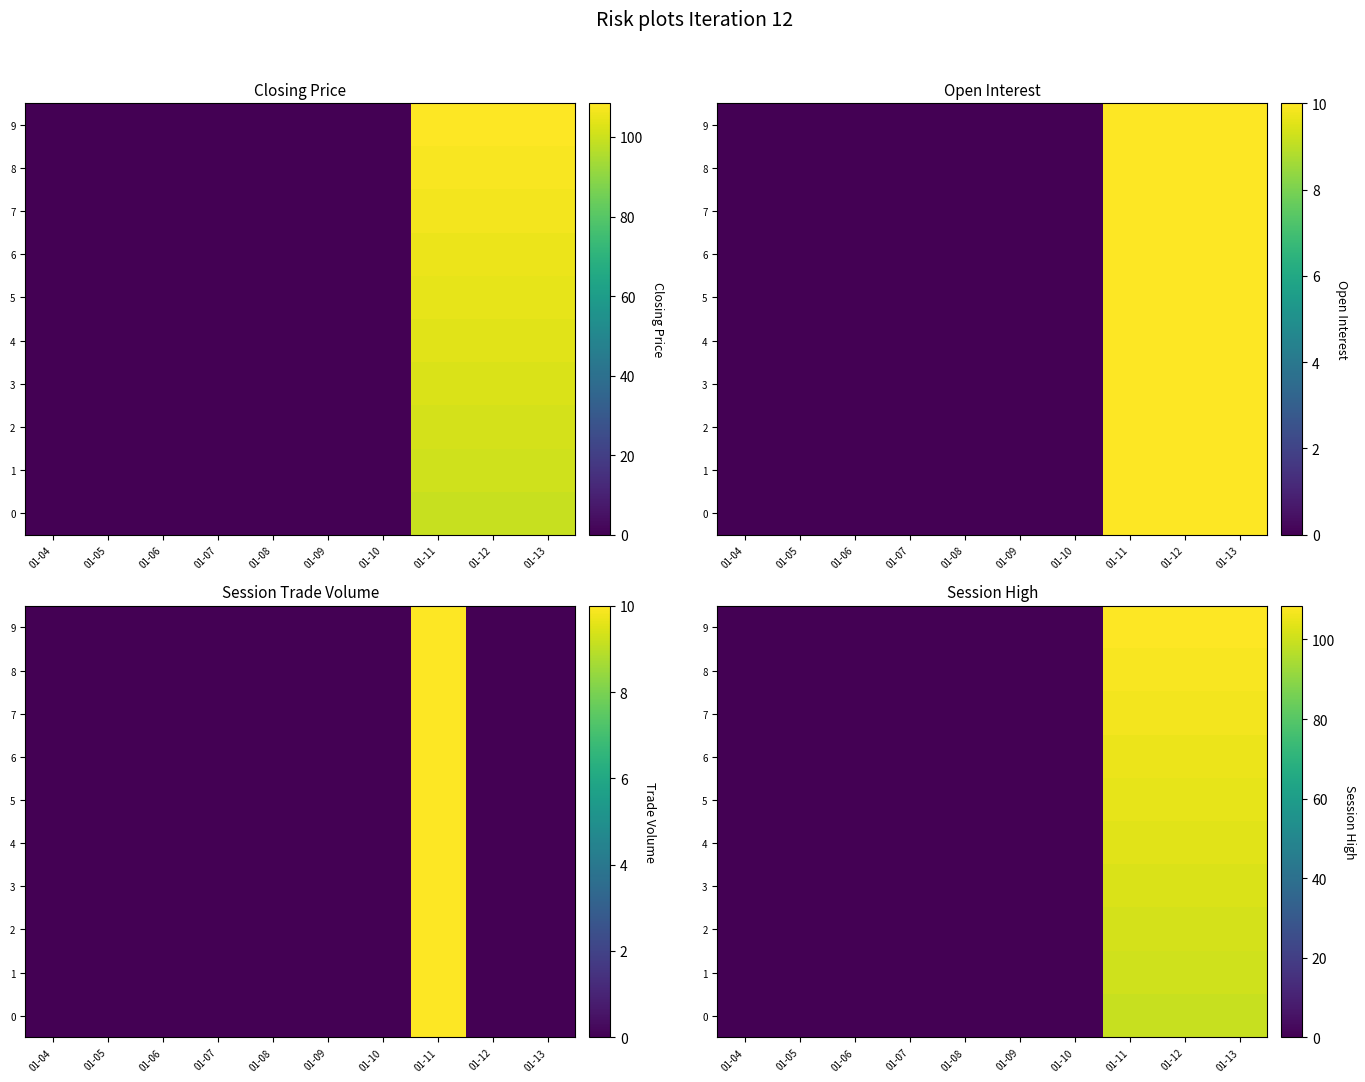

Which category has the highest value across all series?

01-11